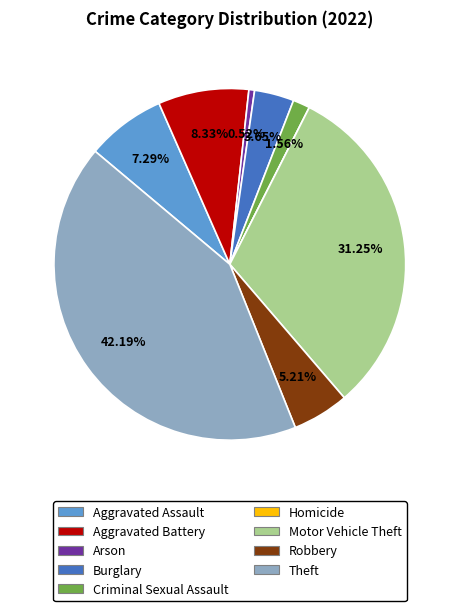

Do Aggravated Battery and Motor Vehicle Theft together represent more than half of the pie?

No